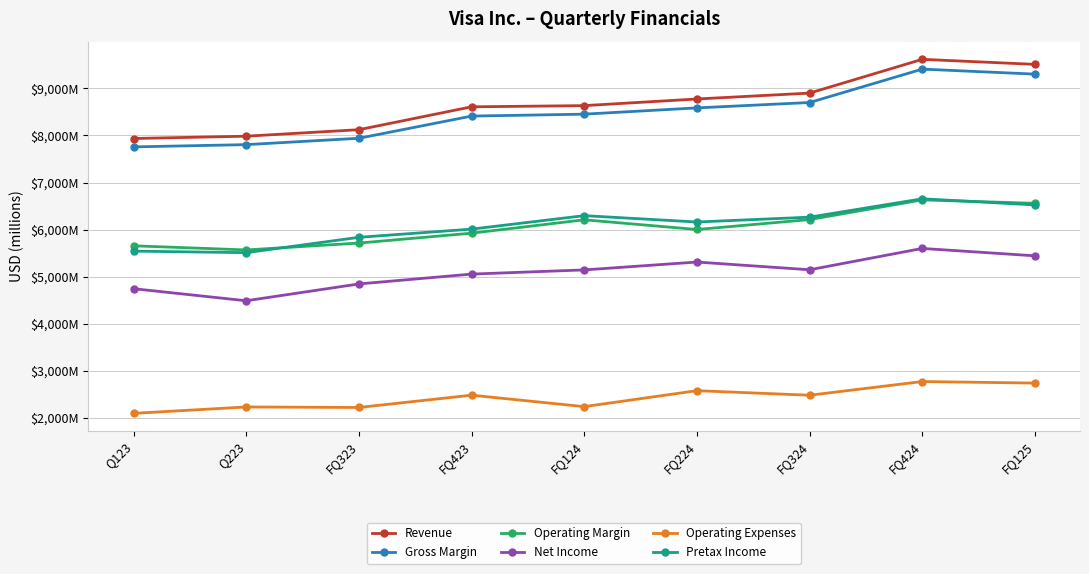

Reading left to right, what are all the values shown in this chart?

Revenue: 7936	7985	8123	8609	8634	8775	8900	9617	9510
Gross Margin: 7758	7806	7941	8412	8453	8586	8700	9409	9303
Operating Margin: 5658	5570	5716	5926	6210	6004	6215	6633	6560
Net Income: 4747	4491	4848	5057	5146	5313	5149	5602	5445
Operating Expenses: 2100	2236	2225	2486	2243	2582	2485	2776	2743
Pretax Income: 5545	5512	5838	6012	6298	6163	6266	6656	6526